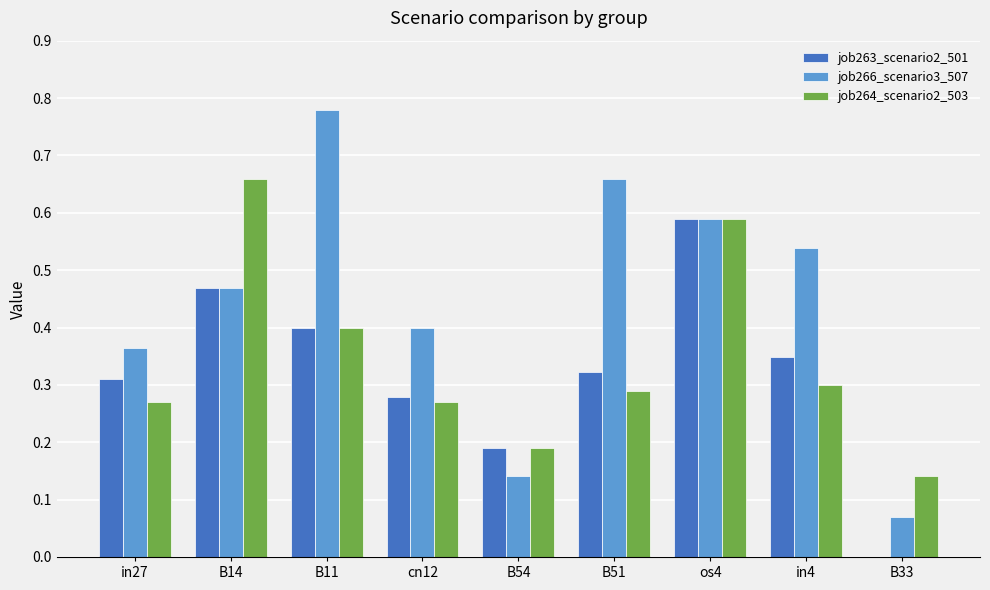

Are the bars horizontal?

No